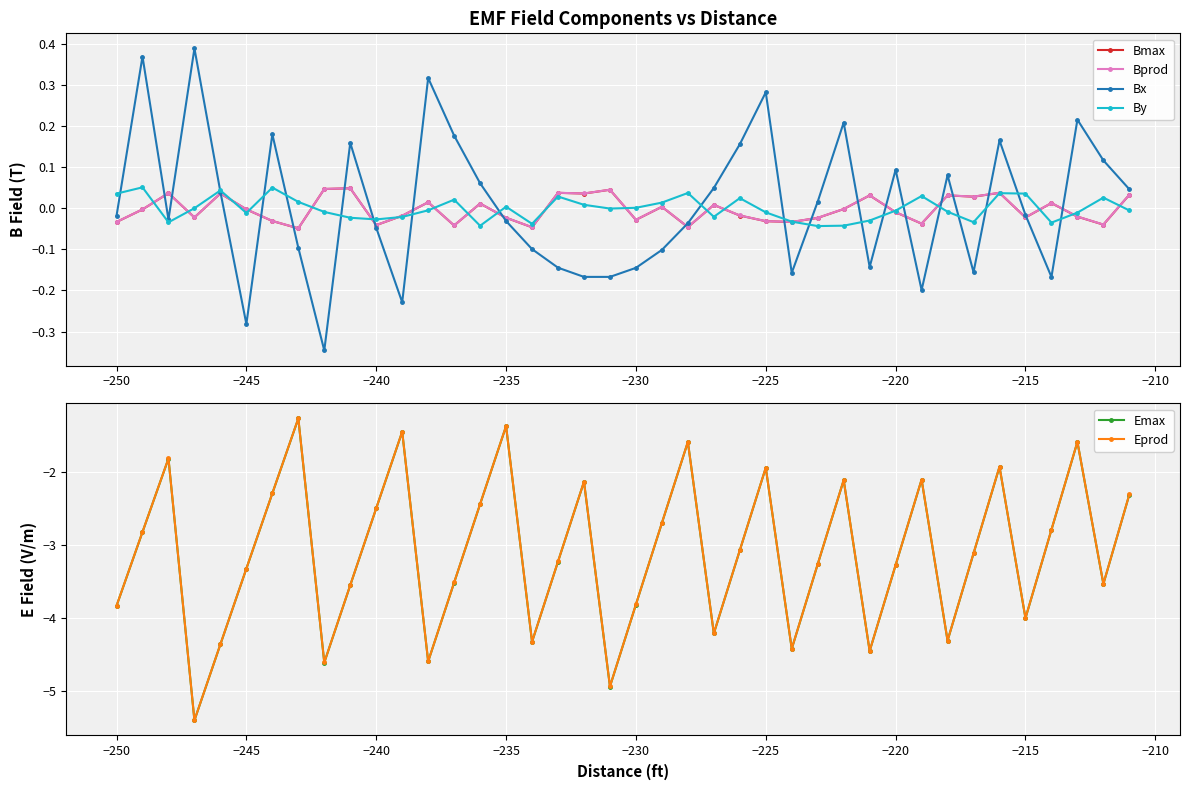

In Eprod, how many points are lower than both neighbors (excluding endpoints)?

11